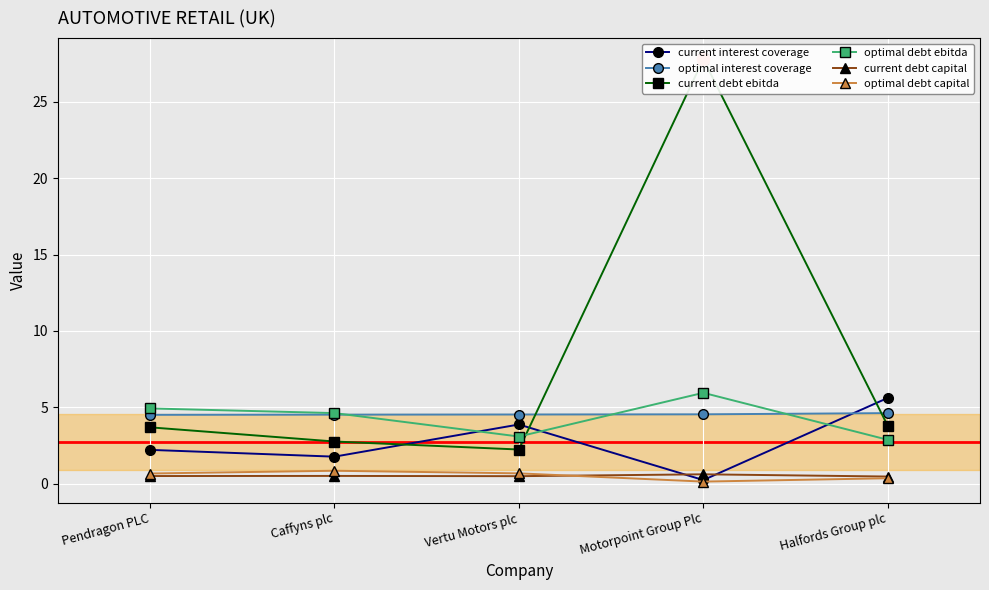

At how many categories does at least one series exceed 27?

1